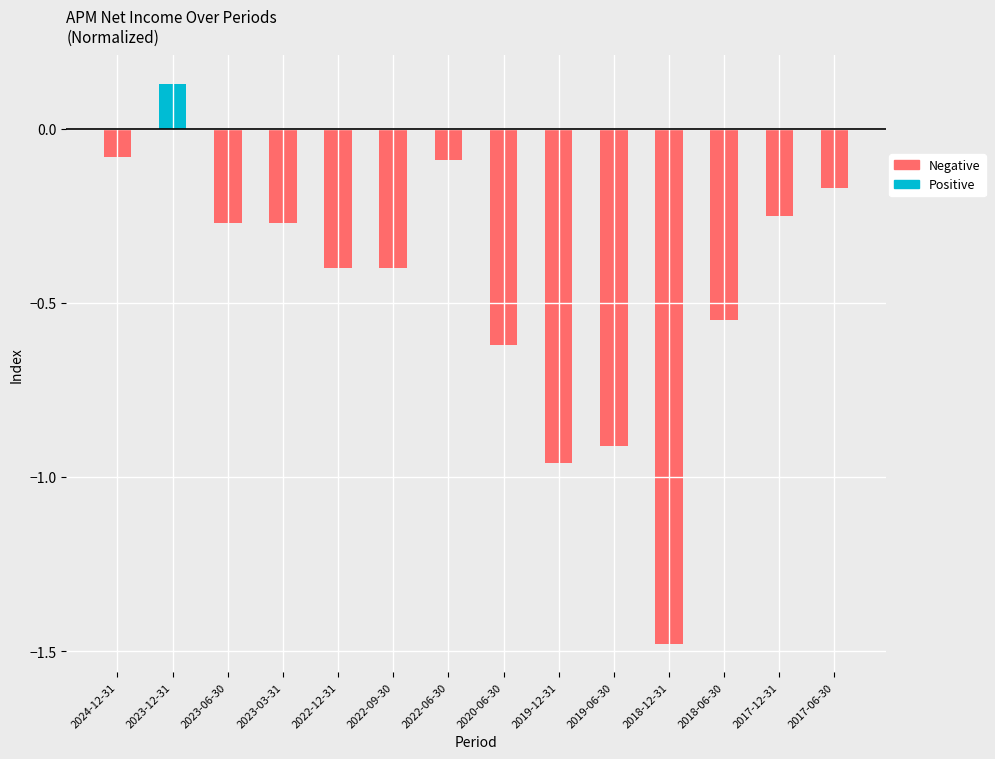

Reading left to right, what are all the values shown in this chart?

Positive: 0.0	0.1	0.0	0.0	0.0	0.0	0.0	0.0	0.0	0.0	0.0	0.0	0.0	0.0
Negative: -0.1	0.0	-0.3	-0.3	-0.4	-0.4	-0.1	-0.6	-1.0	-0.9	-1.5	-0.6	-0.2	-0.2